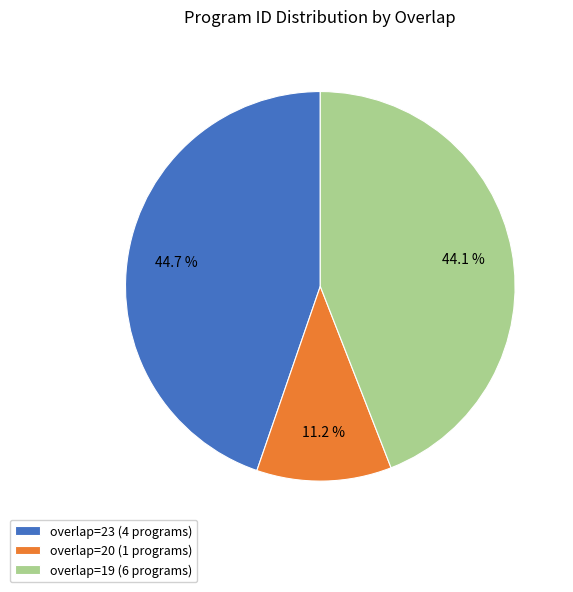

How many segments does this pie chart have?

3